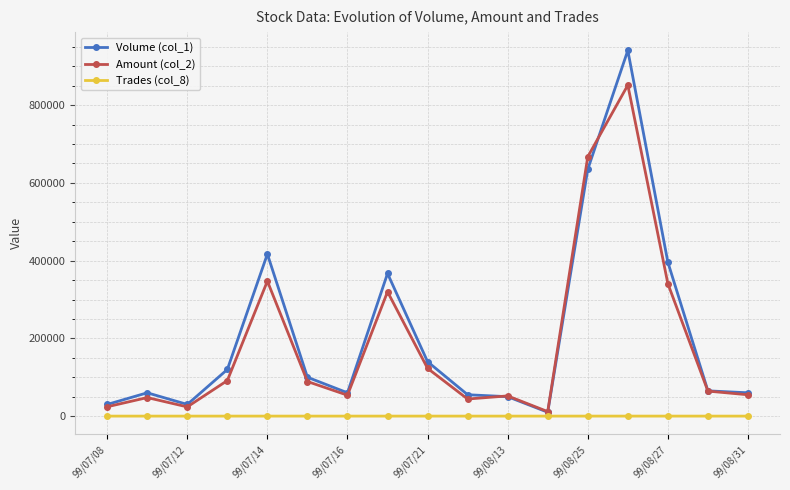

True or false: Volume (col_1) has more than 1 interior local peaks.

True